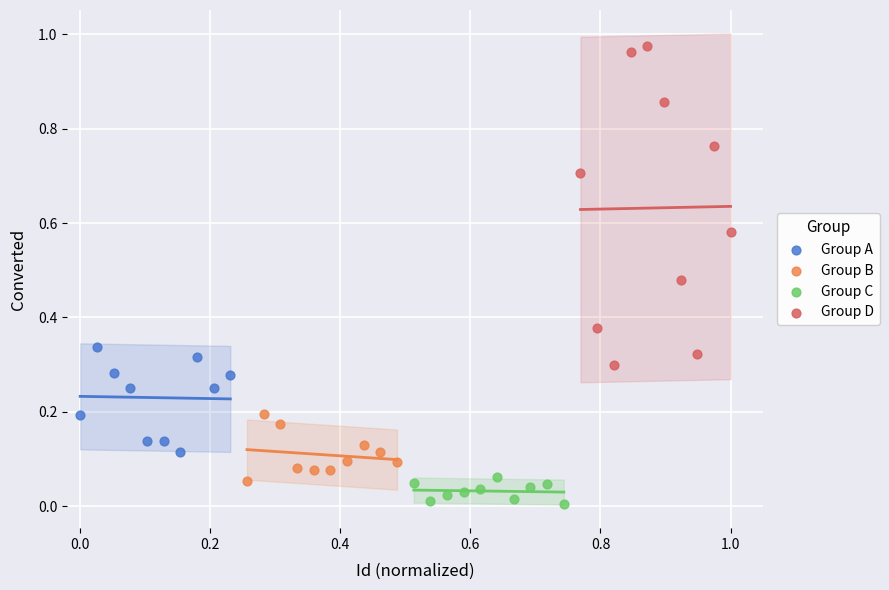

Which series has the widest spread of Y values?

Group D